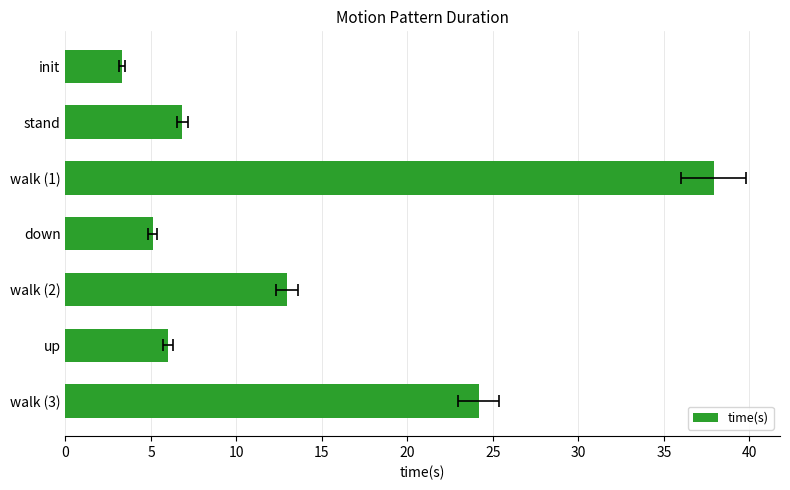

Are the bars horizontal?

Yes